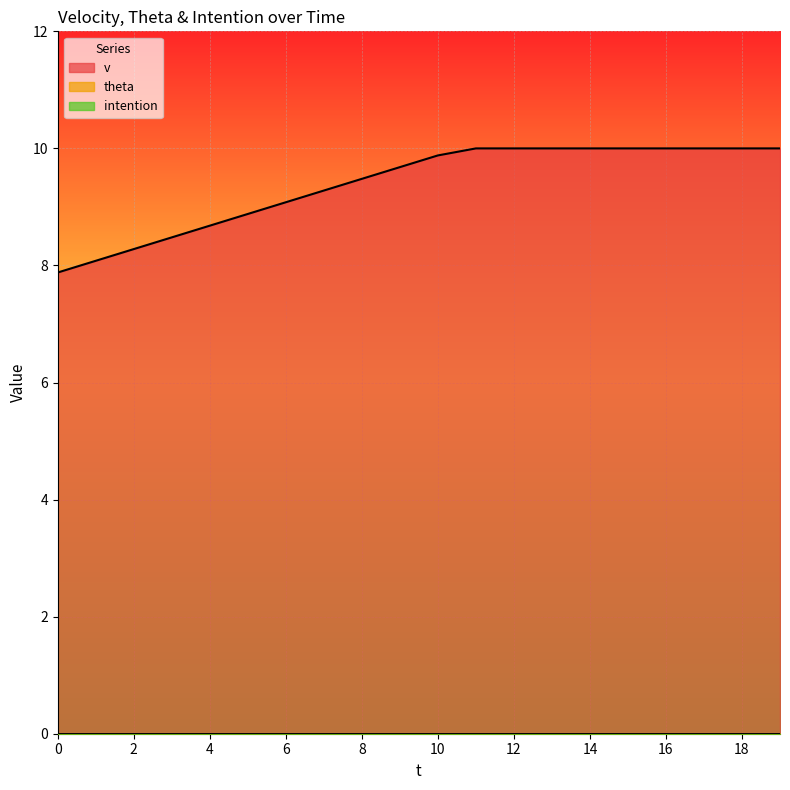

Reading left to right, extract all data points from this chart.

v: 0=7.9	1=8.1	2=8.3	3=8.5	4=8.7	5=8.9	6=9.1	7=9.3	8=9.5	9=9.7	10=9.9	11=10.0	12=10.0	13=10.0	14=10.0	15=10.0	16=10.0	17=10.0	18=10.0	19=10.0
theta: 0=0.0	1=0.0	2=0.0	3=0.0	4=0.0	5=0.0	6=0.0	7=0.0	8=0.0	9=0.0	10=0.0	11=0.0	12=0.0	13=0.0	14=0.0	15=0.0	16=0.0	17=0.0	18=0.0	19=0.0
intention: 0=0.0	1=0.0	2=0.0	3=0.0	4=0.0	5=0.0	6=0.0	7=0.0	8=0.0	9=0.0	10=0.0	11=0.0	12=0.0	13=0.0	14=0.0	15=0.0	16=0.0	17=0.0	18=0.0	19=0.0